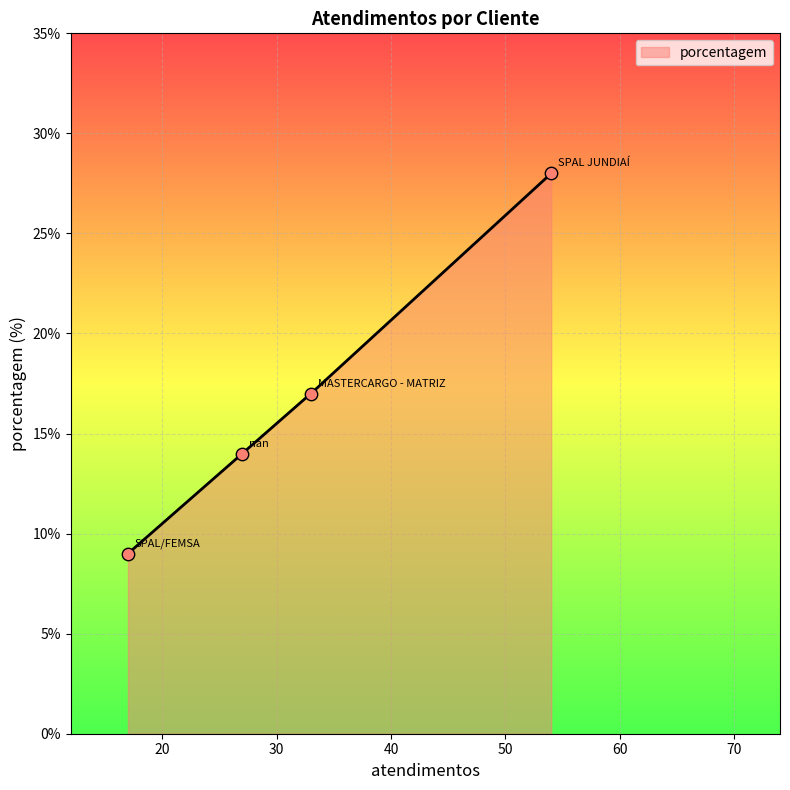

What is the ratio of the value at SPAL/FEMSA to the value at MASTERCARGO - MATRIZ?

0.5